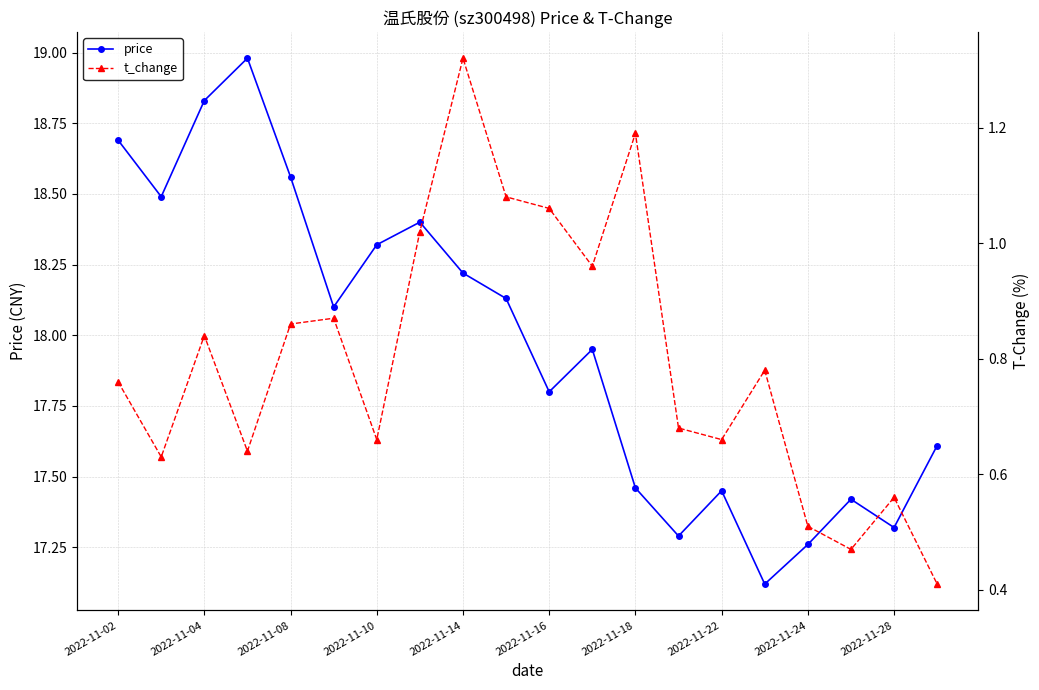

Where does the price series first go above 18?

2022-11-02